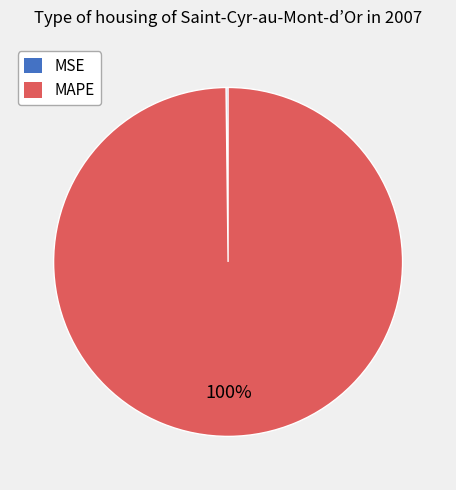

What is the majority slice?

MAPE